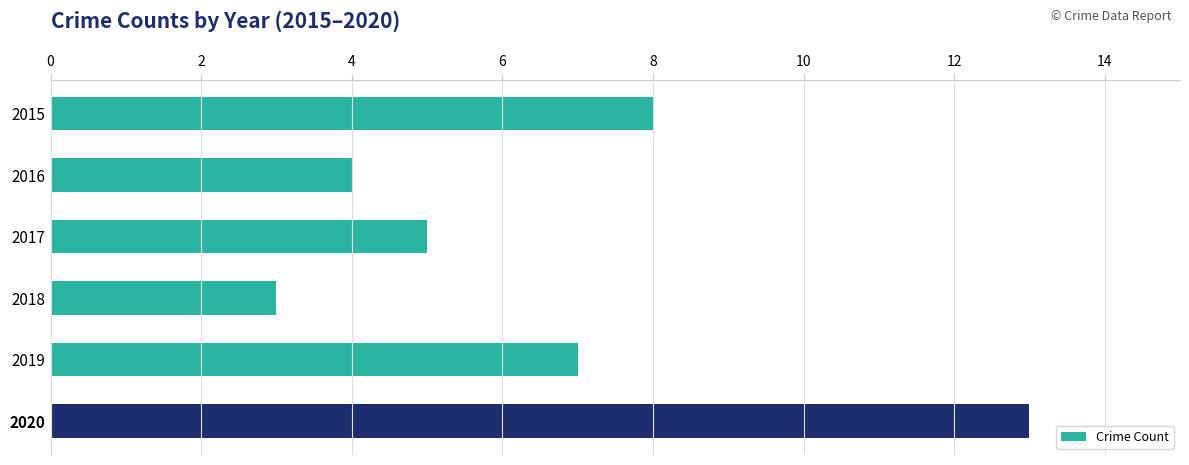

How many categories are shown in the chart?

6